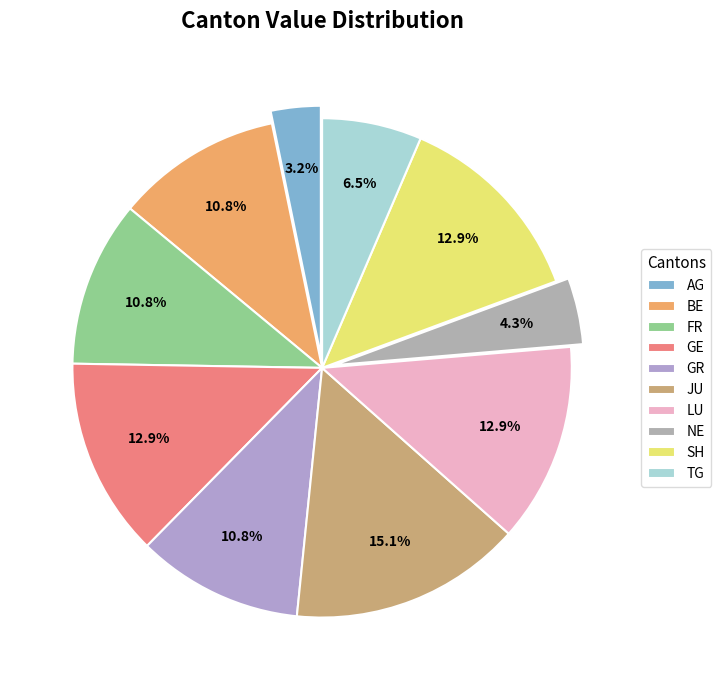

Does AG account for over 50% of the chart?

No